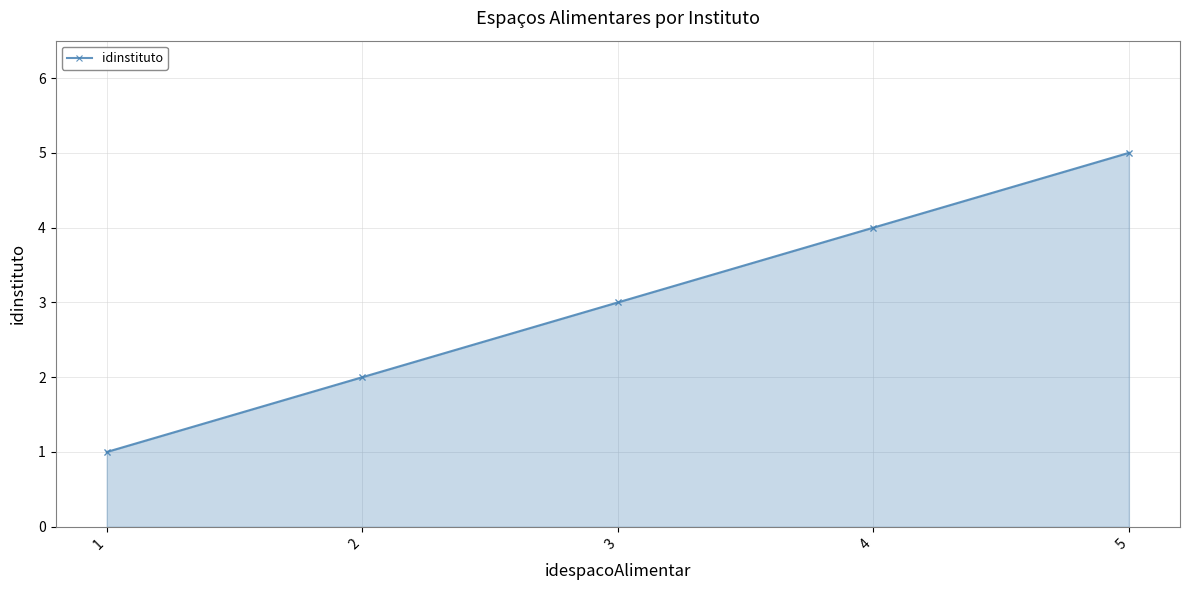

How many distinct data groups are displayed?

1